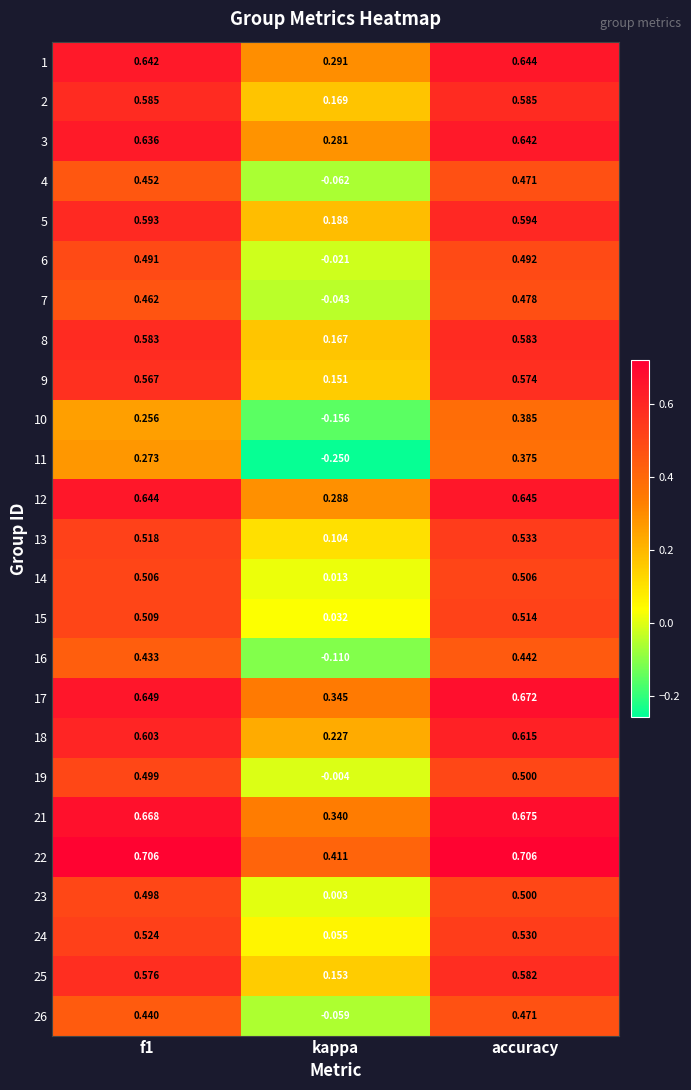

At which label is 3 closest to 0?

kappa